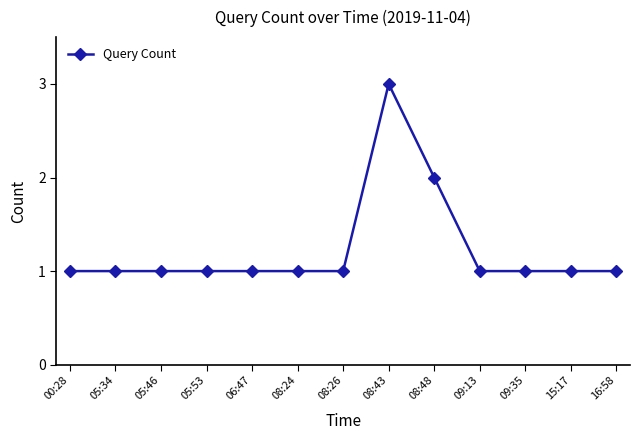

True or false: the data shows 2 at 08:26.

False